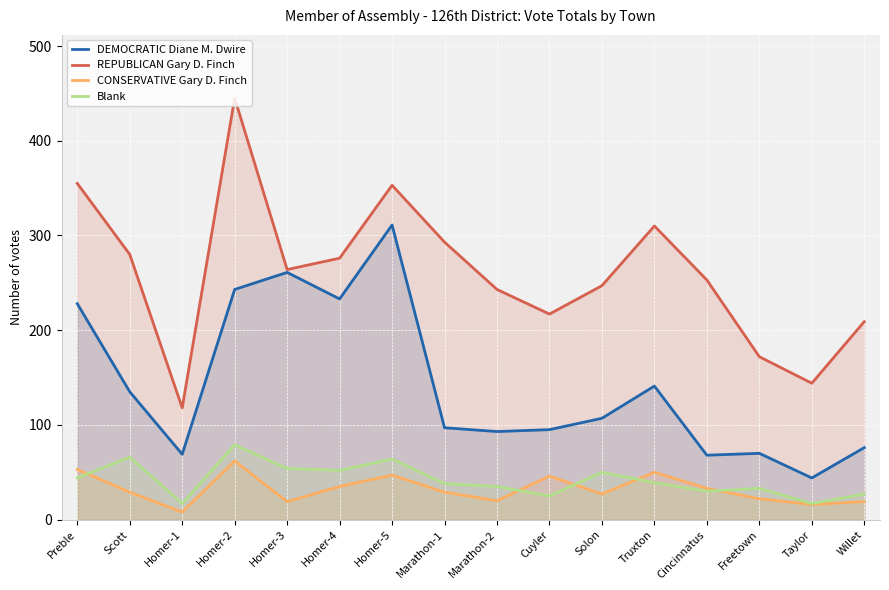

What is the approximate value of DEMOCRATIC Diane M. Dwire at Homer-4?

233